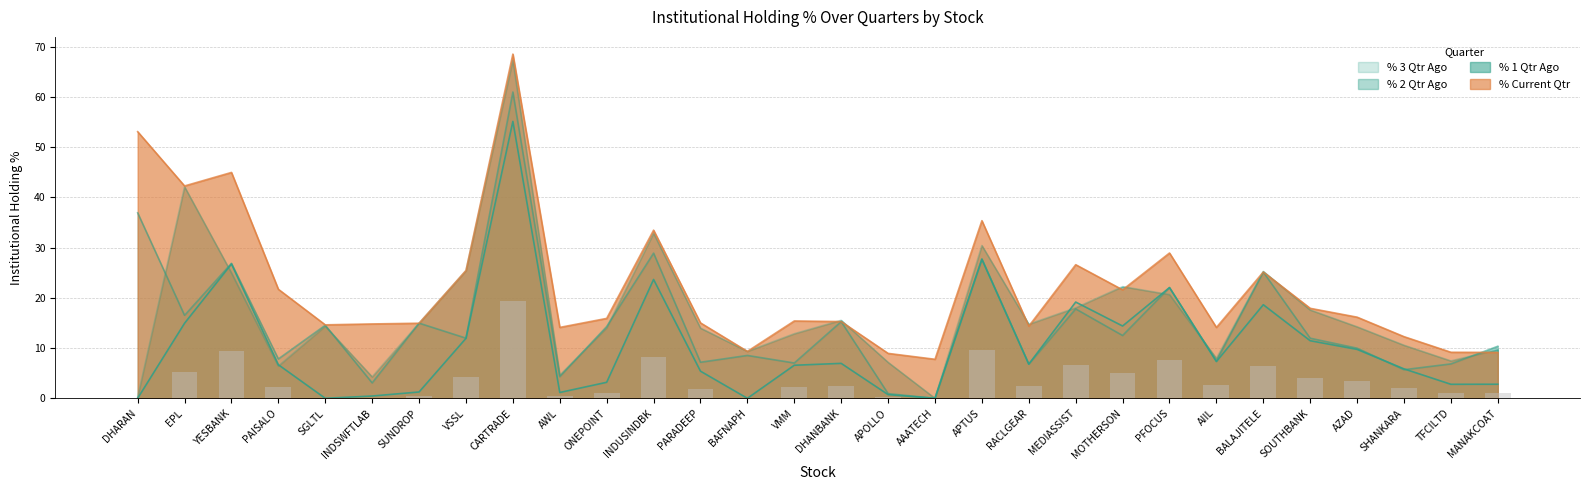

What is the sum of all % 2 Qtr Ago values?

444.3